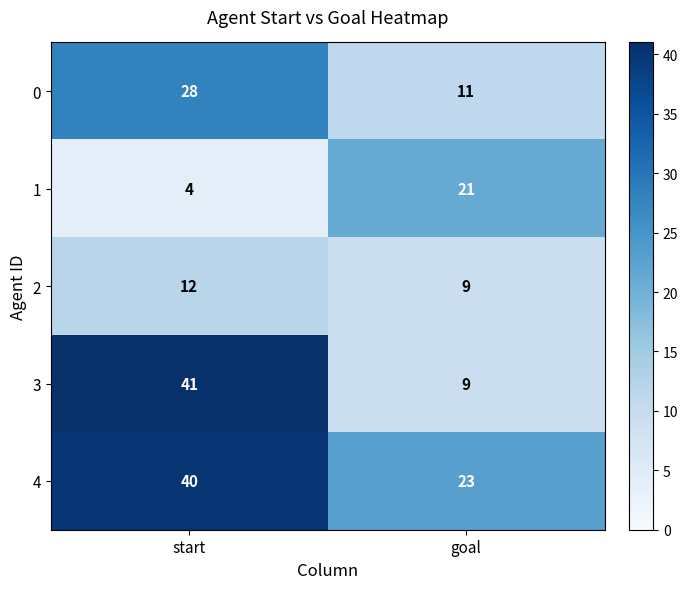

At which category is the sum across all series the highest?

start